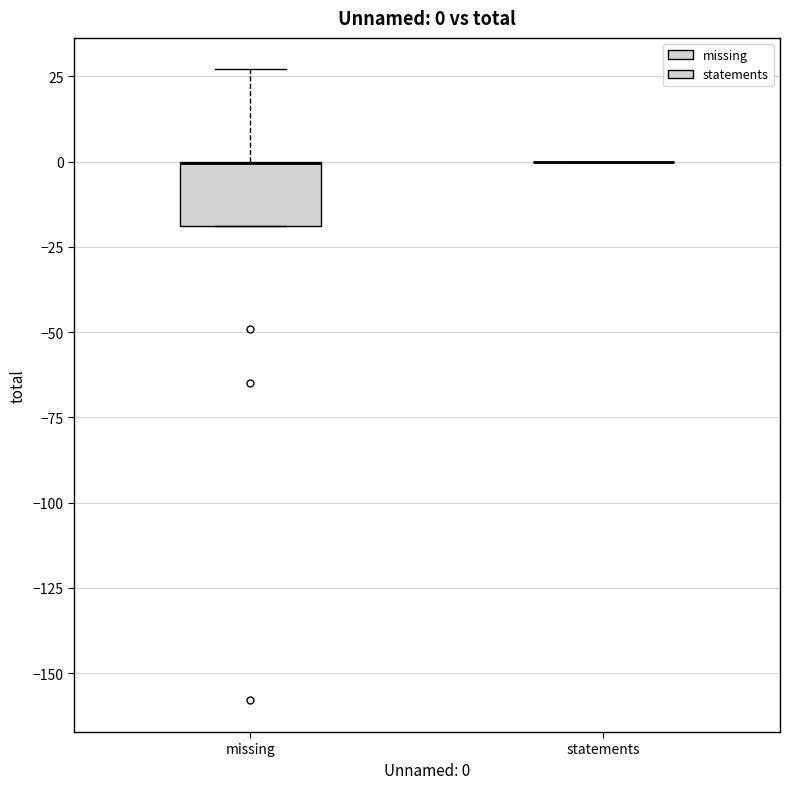

Which box is the tallest, from its lower edge to its upper edge?

missing